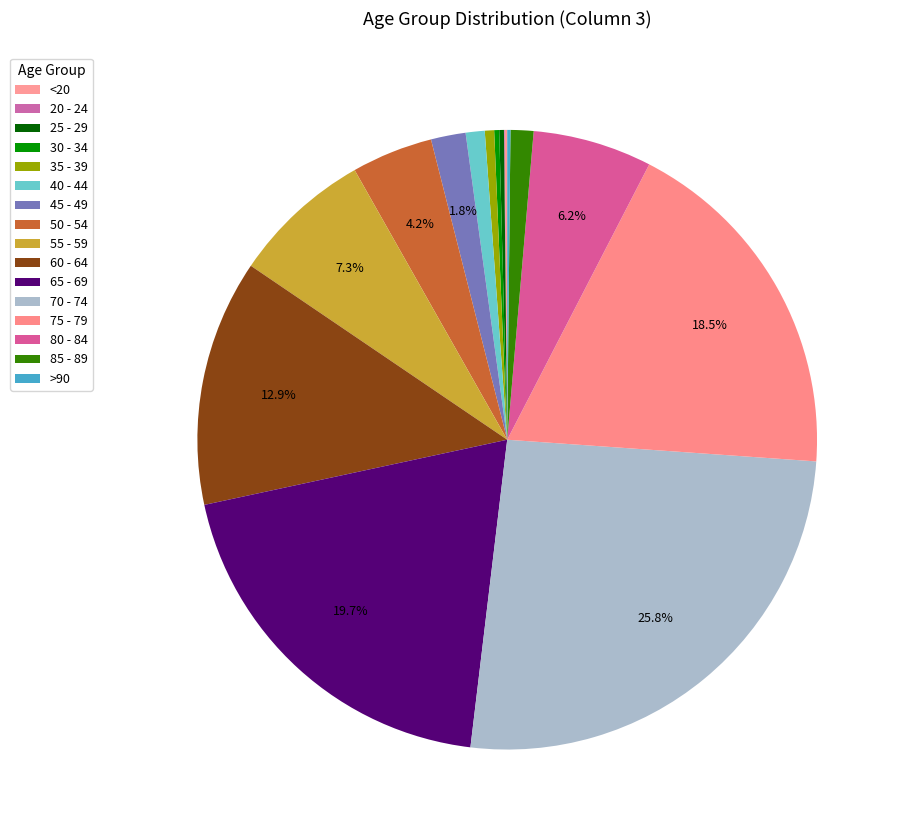

Does 35 - 39 represent more than half of the total?

No